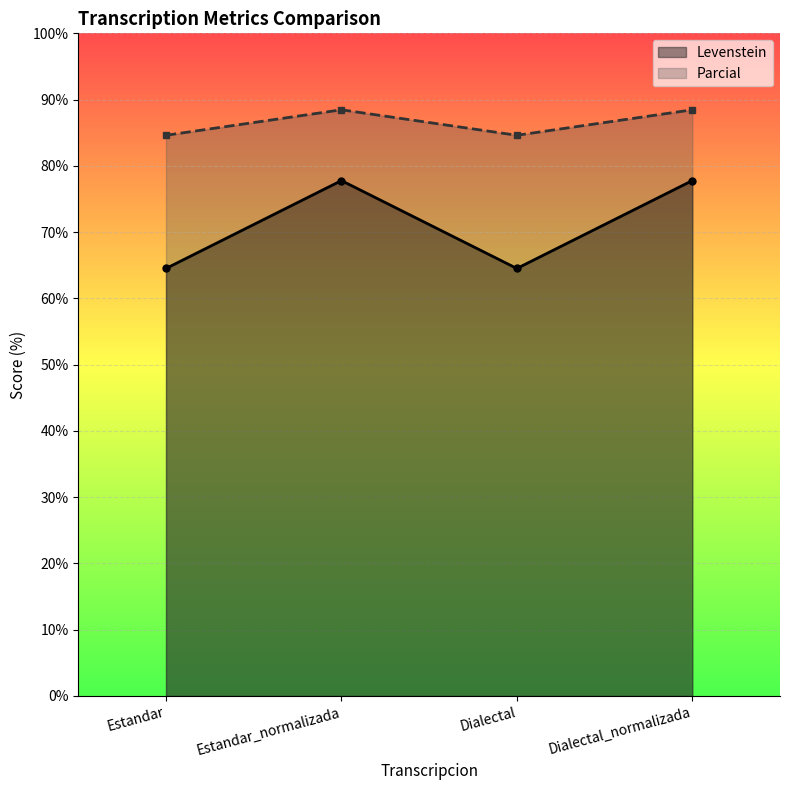

True or false: Levenstein and Parcial cross at least once.

False